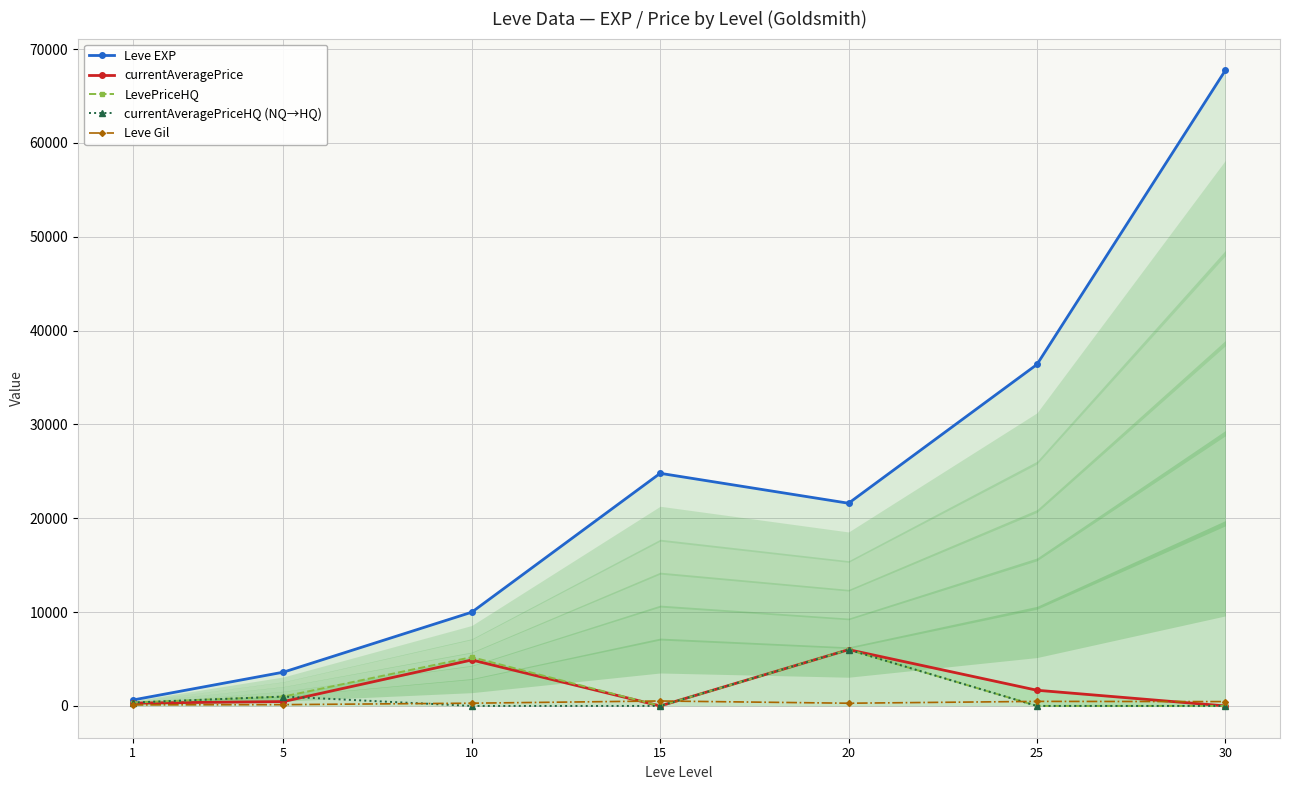

True or false: currentAveragePriceHQ (NQ→HQ) and LevePriceHQ cross at least once.

False